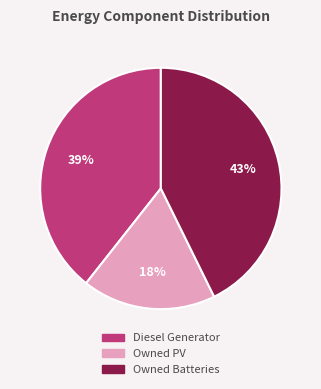

What is the smallest slice in the pie chart?

Owned PV